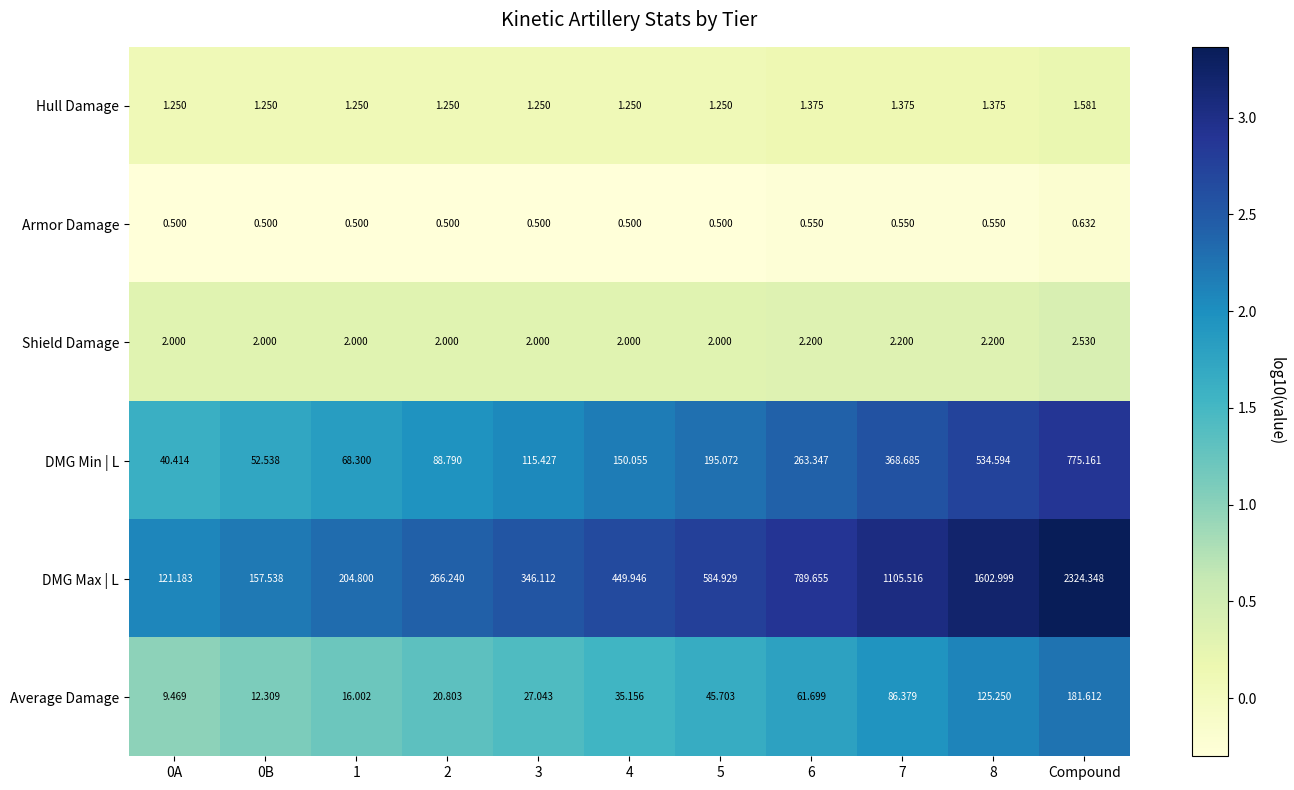

Rank the series by their maximum value, from highest to lowest.

DMG Max | L, DMG Min | L, Average Damage, Shield Damage, Hull Damage, Armor Damage